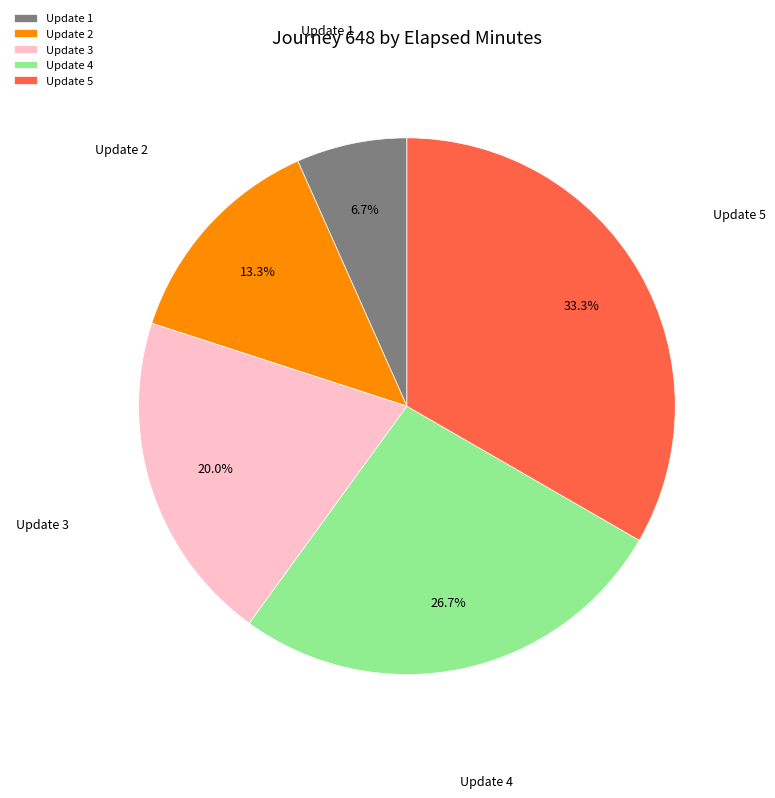

Does any single category account for the majority?

No